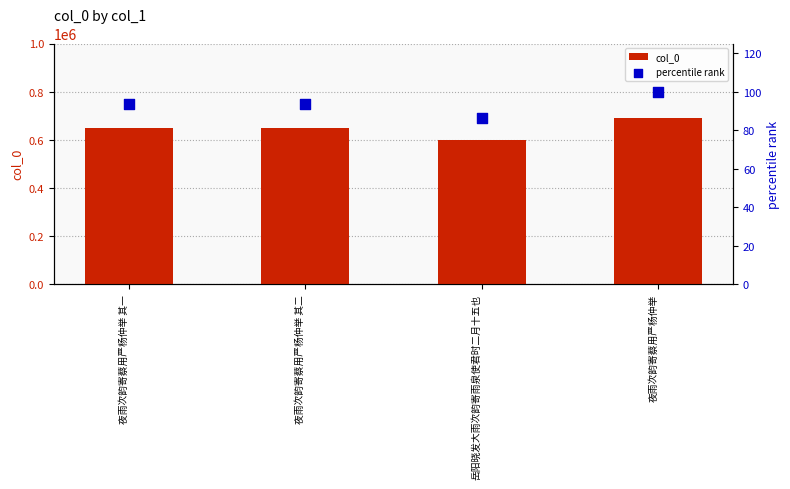

At which category is the sum across all series the highest?

夜雨次韵寄蔡用严杨仲举